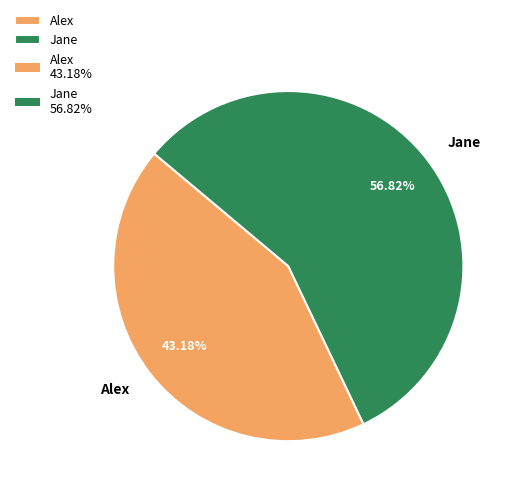

What percentage is the Alex slice, to the nearest percent?

43%